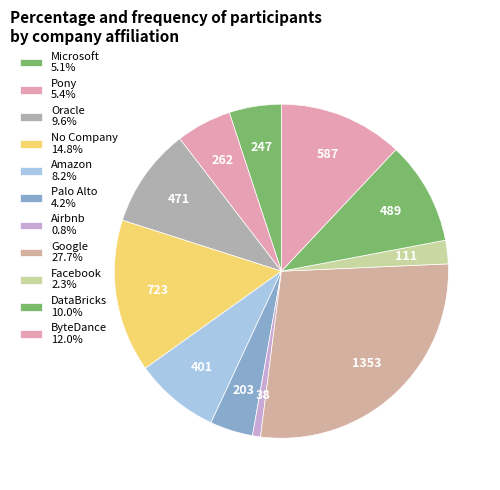

Is there a majority slice in this chart?

No